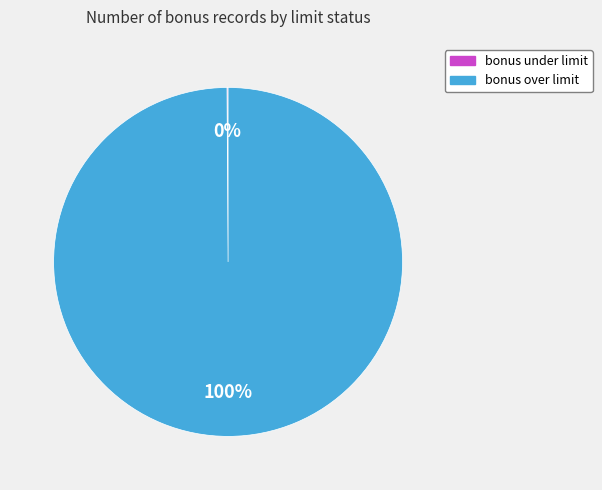

Does bonus over limit represent more than half of the total?

Yes